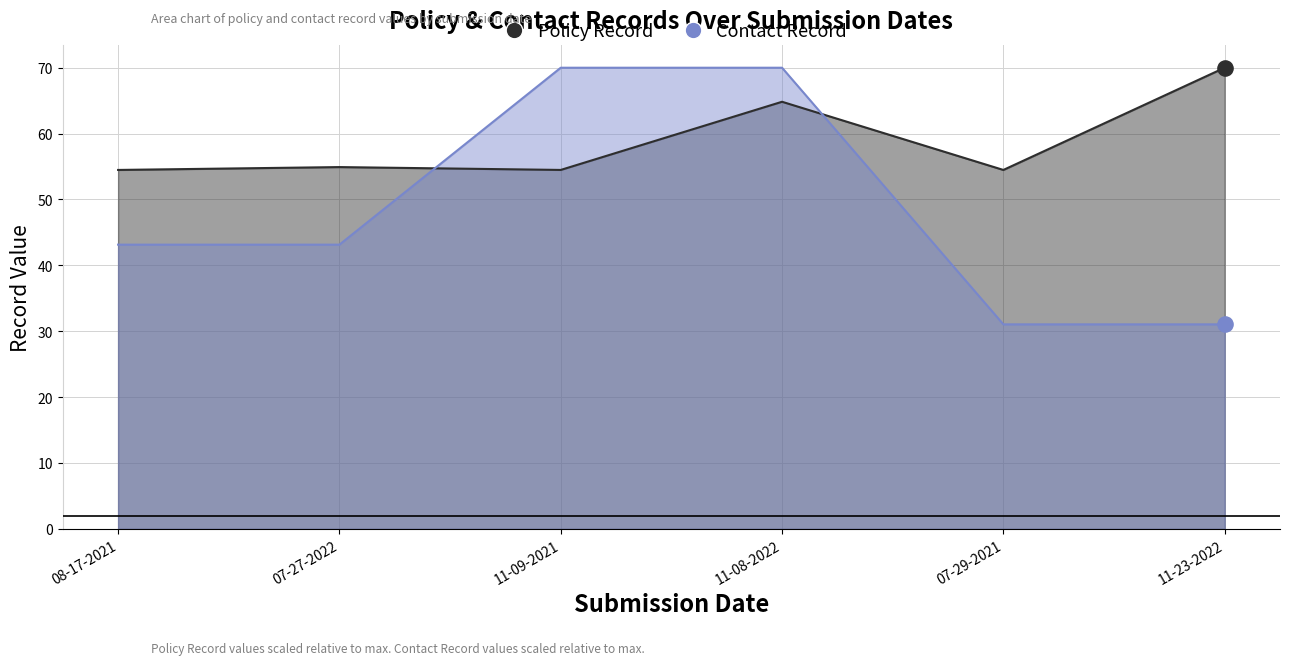

What are all the series names shown in the legend?

Policy Record, Contact Record